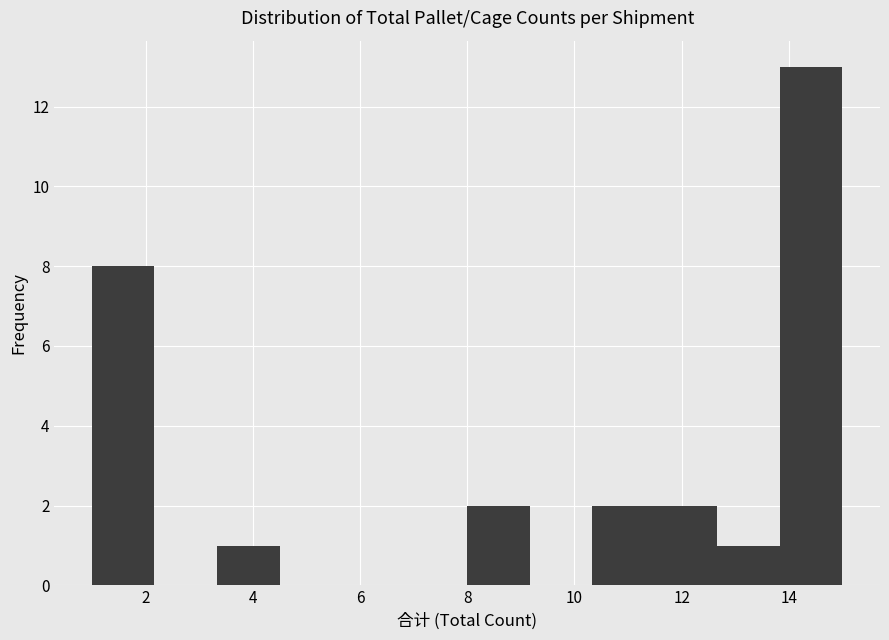

How tall is the bar that spans 8.0 to 9.2 on the x-axis? Neither the bar edges nor the heights are printed on the chart, so give them approximately, as read against the axes.

2